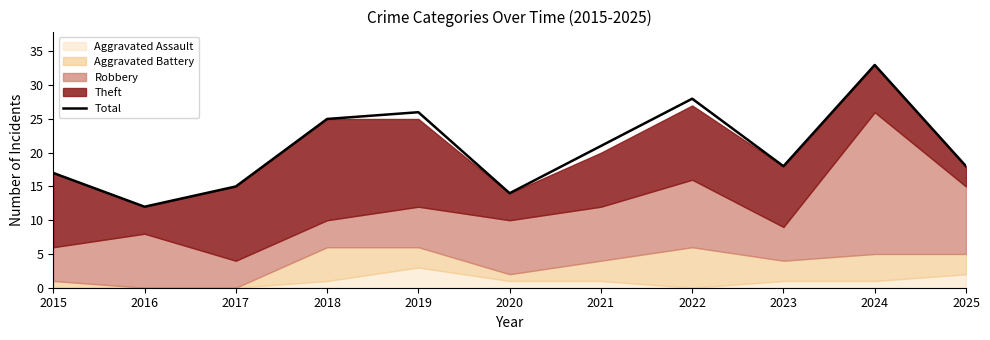

At which category does the chart reach its peak across all series?

2024